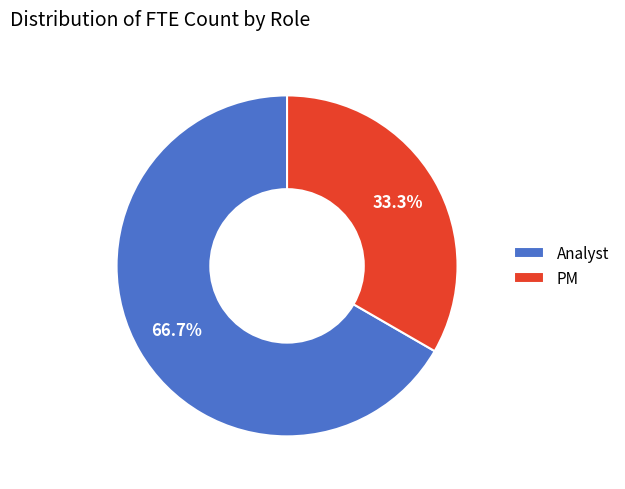

To the nearest percent, what portion does Analyst represent?

67%